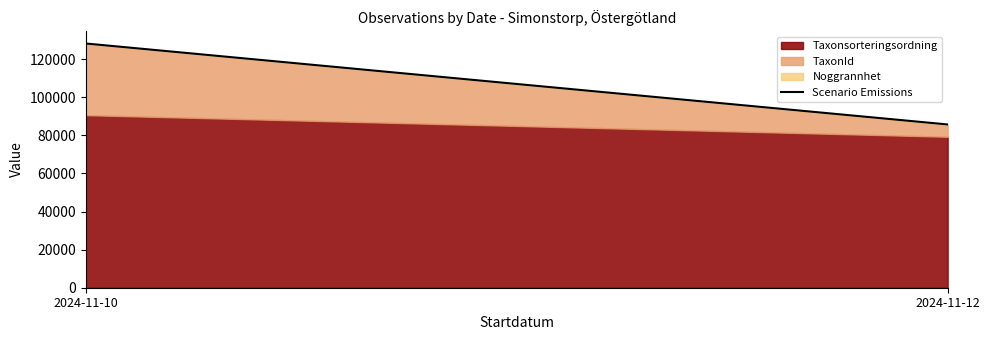

What is the sum of the values at 2024-11-10 and 2024-11-12?

213850.8